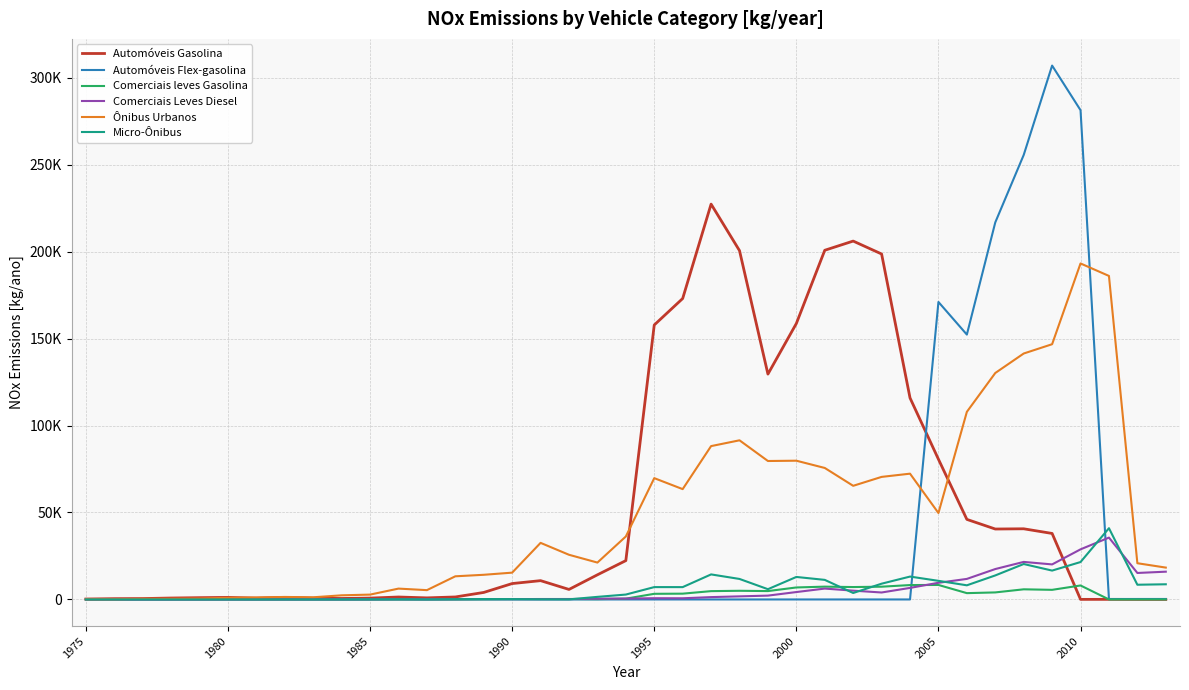

Does the chart display data point markers on the line(s)?

No